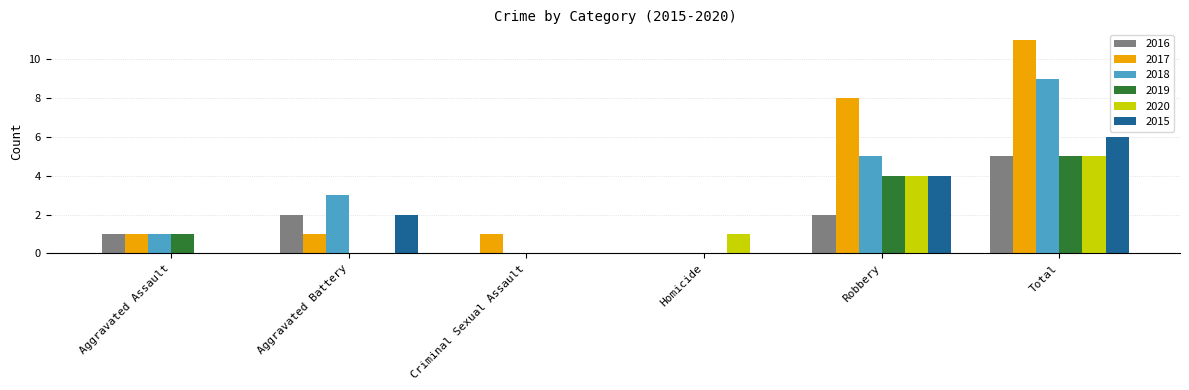

What is the maximum value for 2017?

11